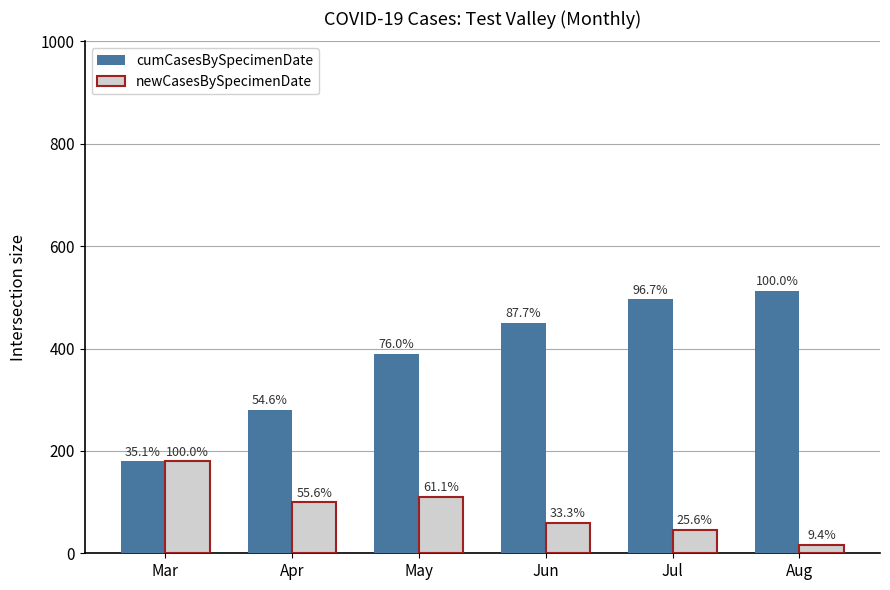

Does the chart contain any negative values?

No